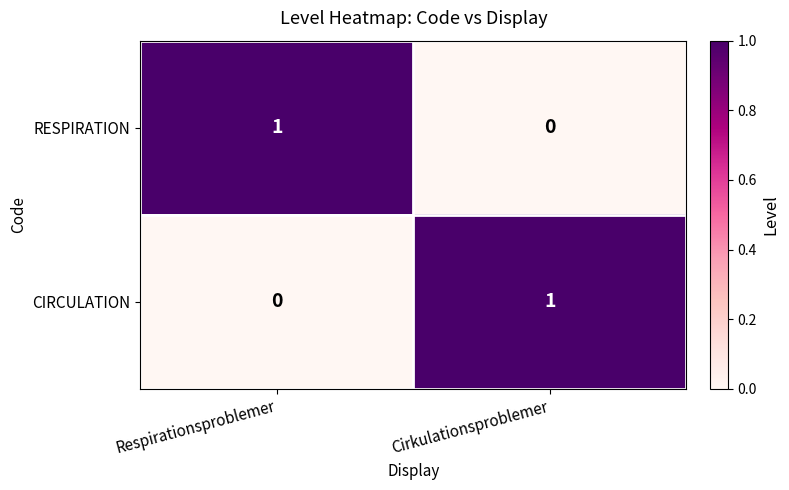

What is the greatest value displayed?

1